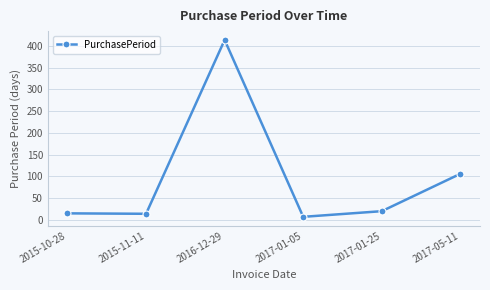

What is the smallest value displayed?

7